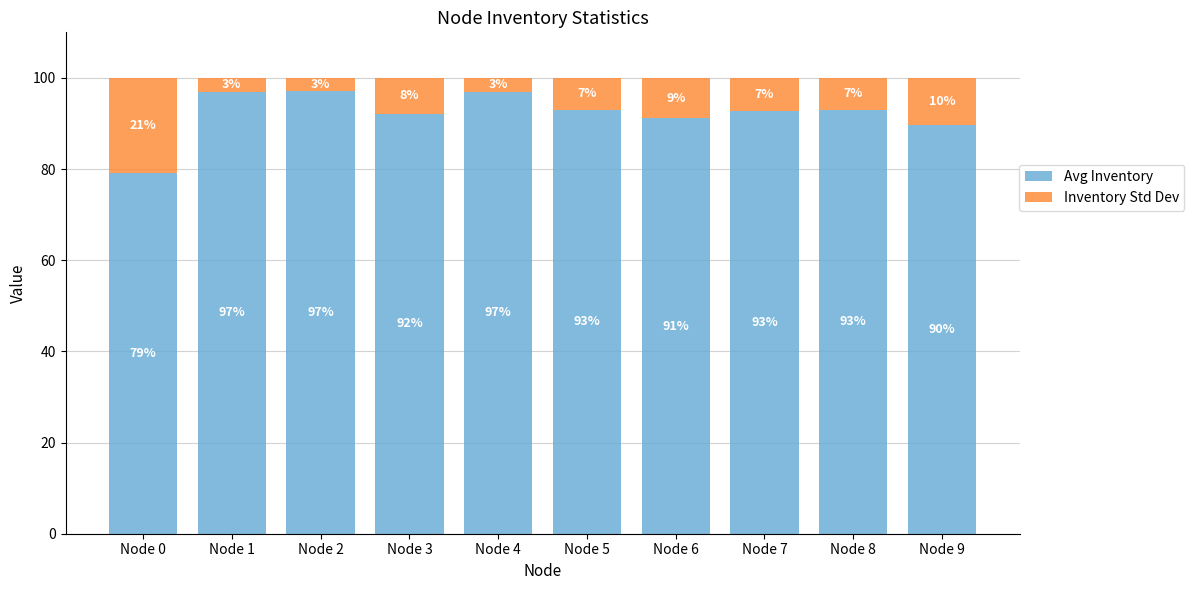

Is it true that Avg Inventory equals 140.1 at Node 3?

False